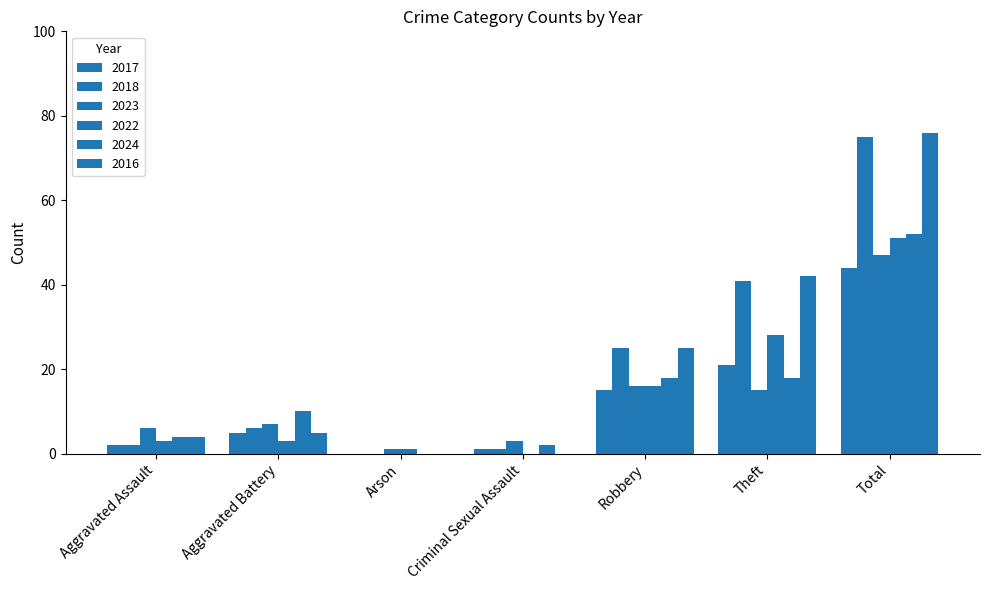

Which has a higher value, Criminal Sexual Assault or Robbery?

Robbery